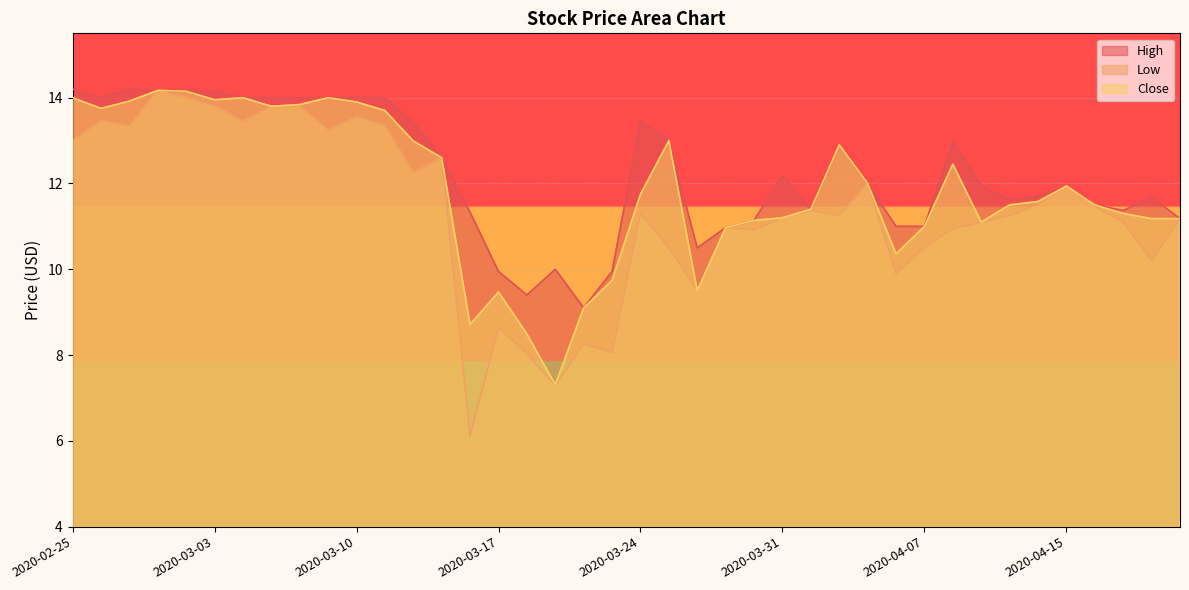

What are all the series names shown in the legend?

High, Low, Close